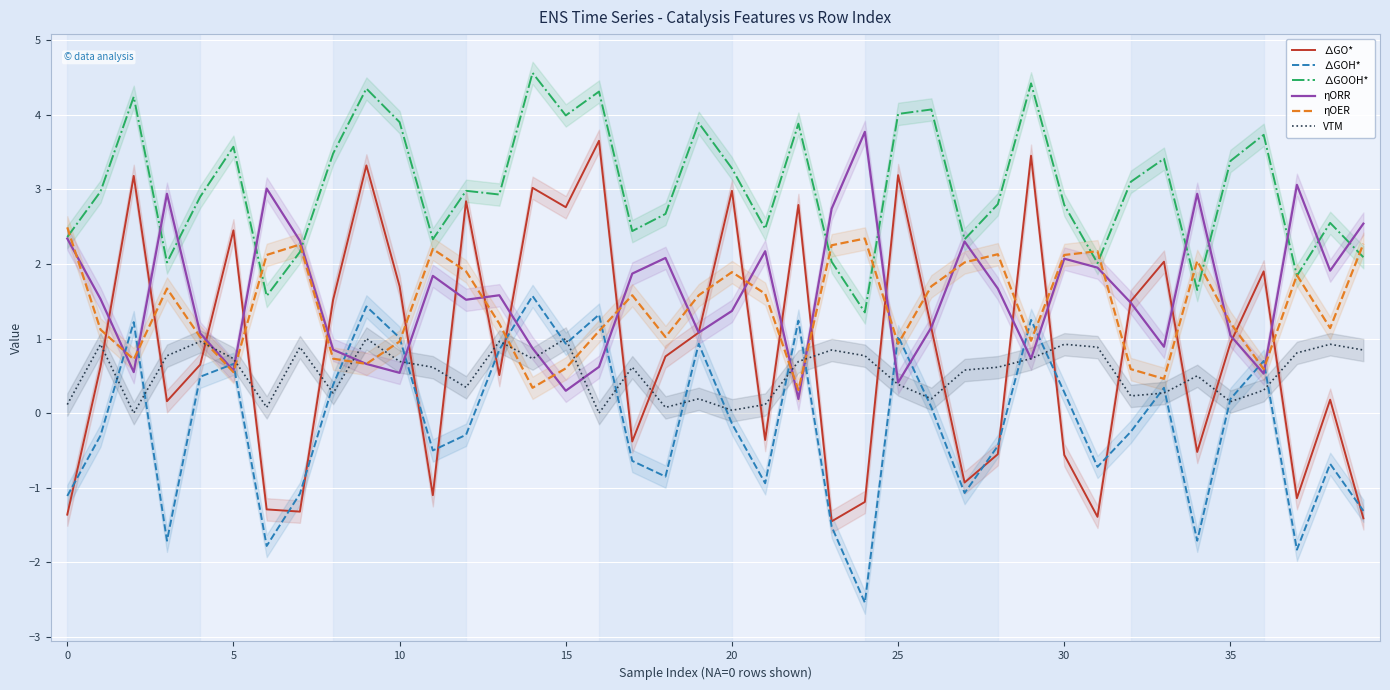

Where is ηORR nearest to the value 1?

35